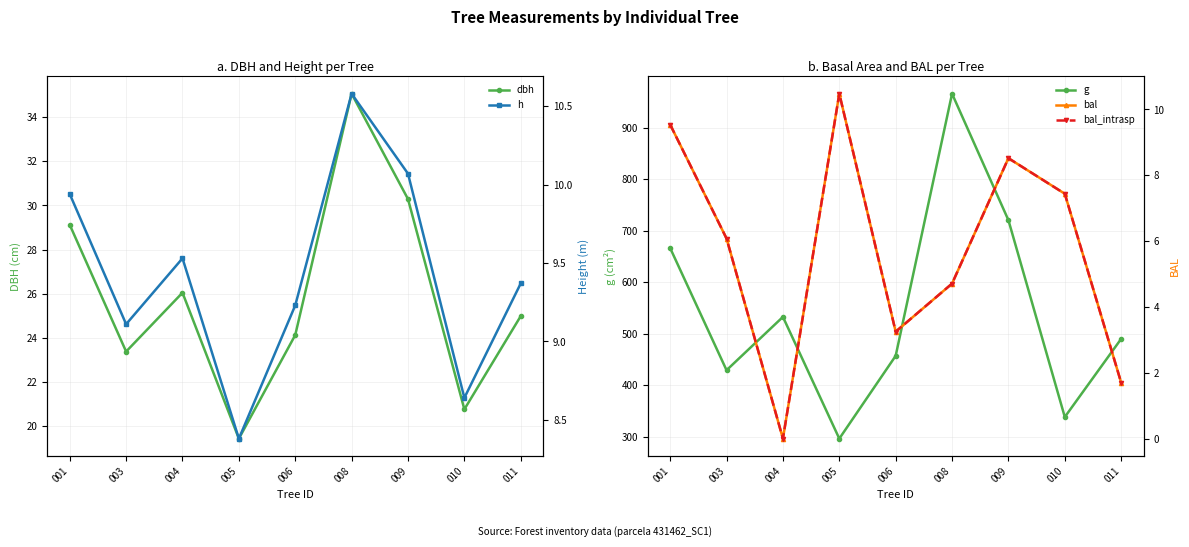

What is the difference between the highest and lowest values at 006?

453.7